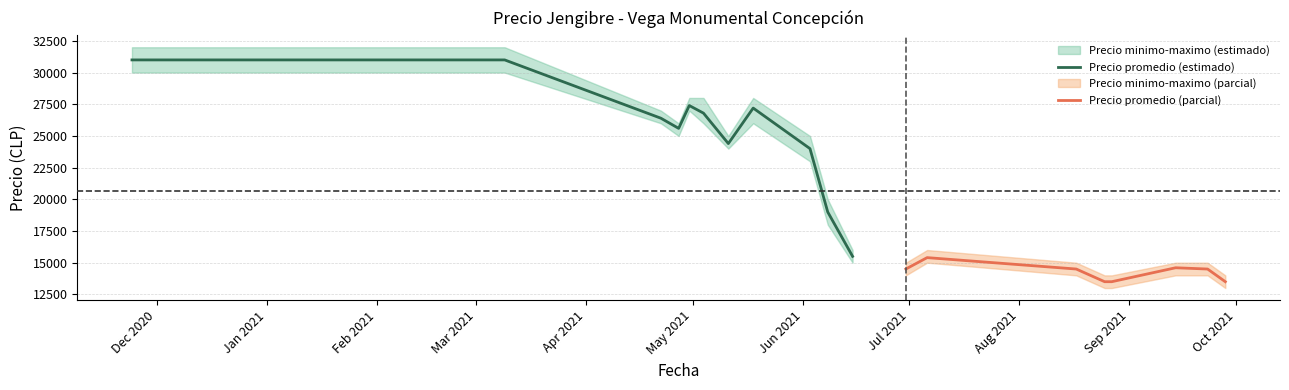

Which category has the highest value in the Precio promedio ponderado series?

2021-03-09